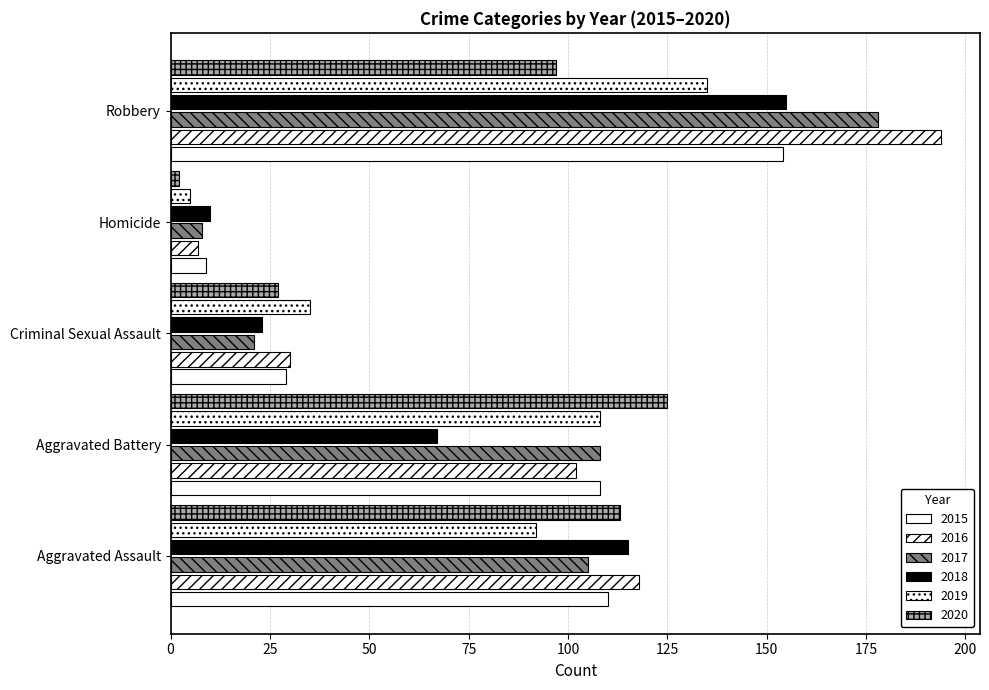

At which category does the chart reach its peak across all series?

Robbery